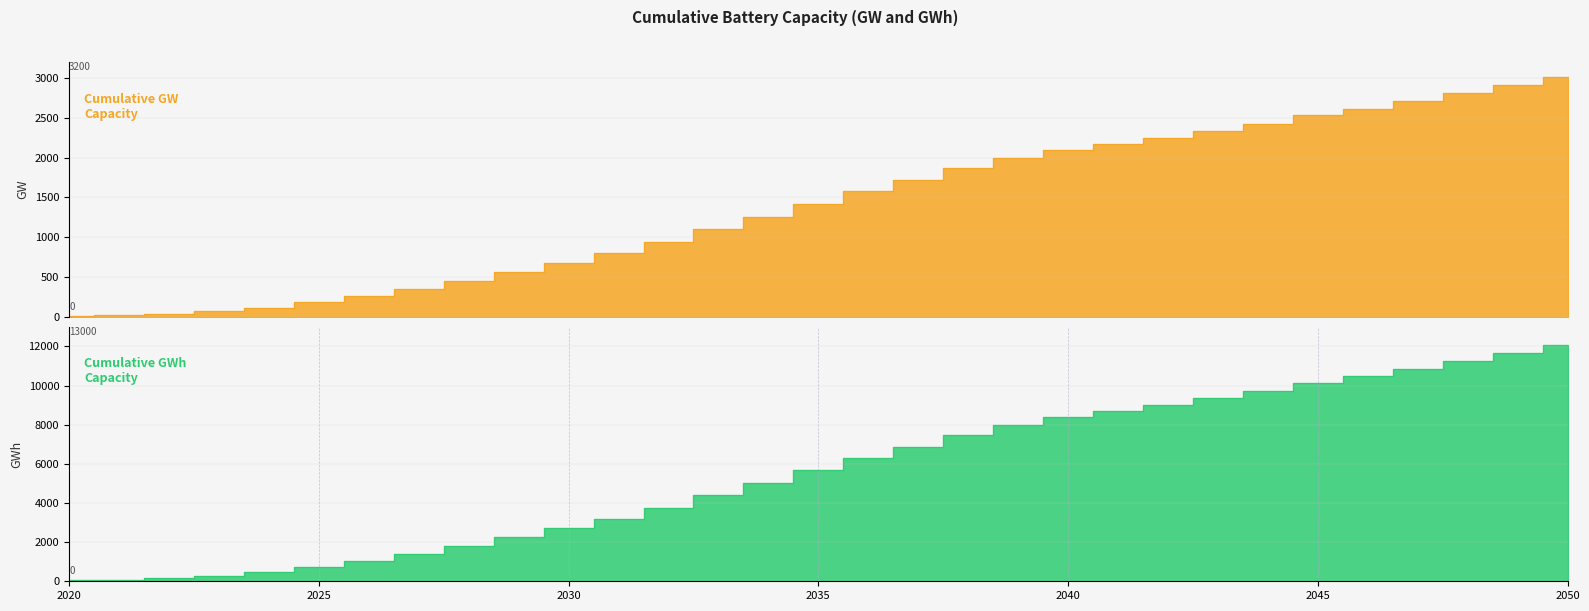

What is the average value of the Cumulative GW Capacity series?

1397.1